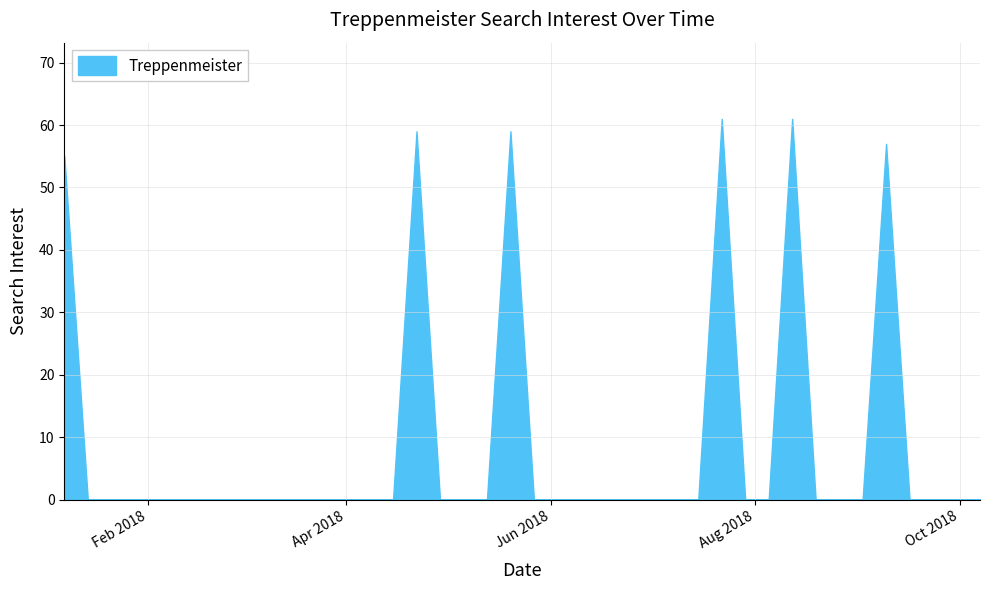

What is the greatest value displayed?

61